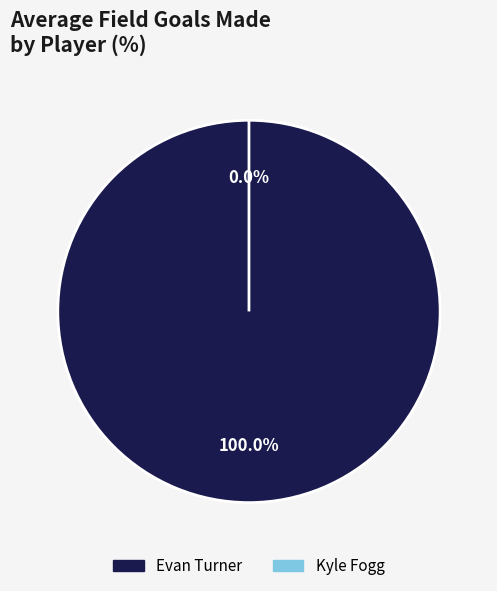

What portion of the pie excludes Kyle Fogg?

100.0%